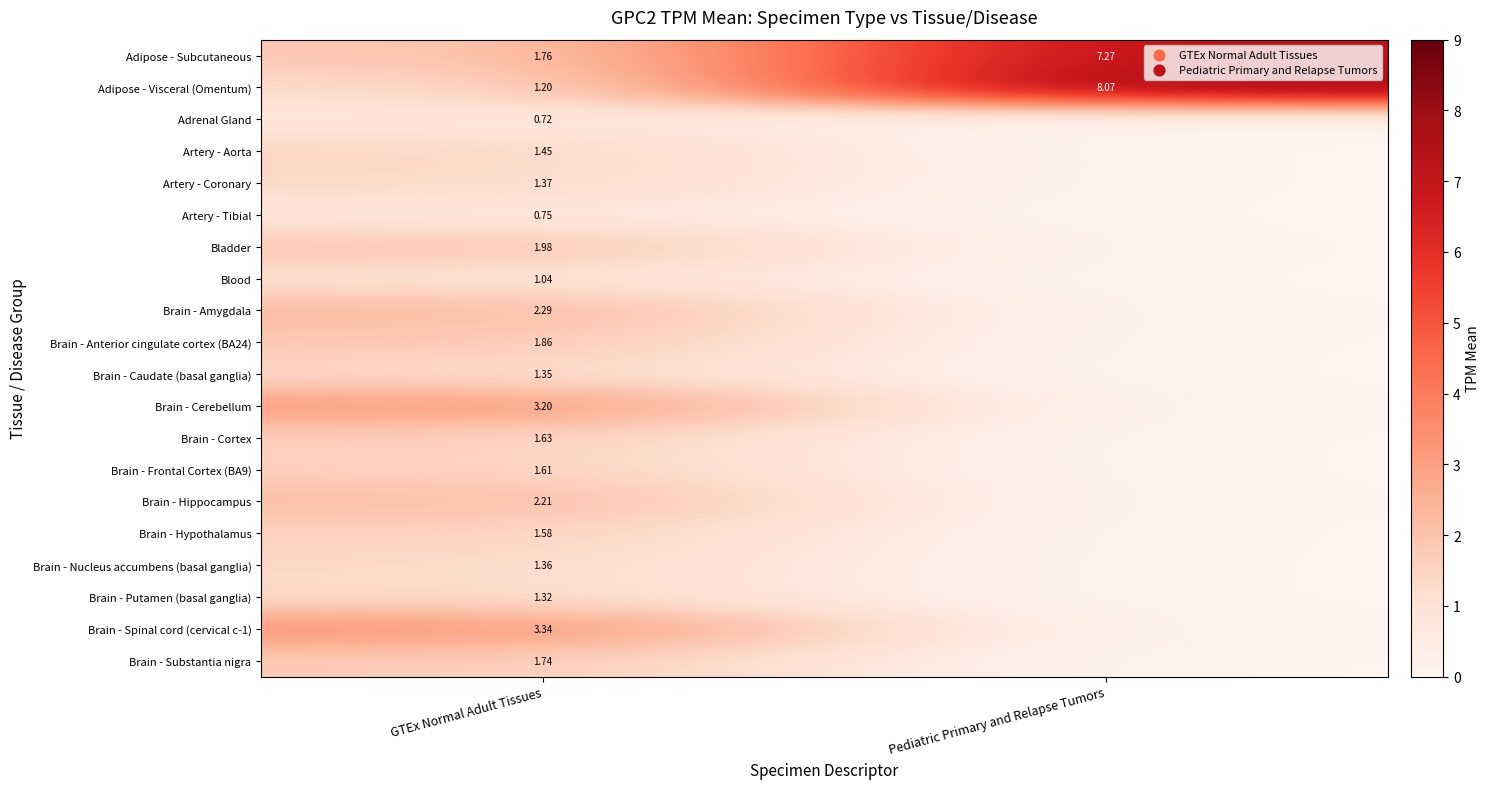

What is the average value of the Adipose - Subcutaneous series?

4.5